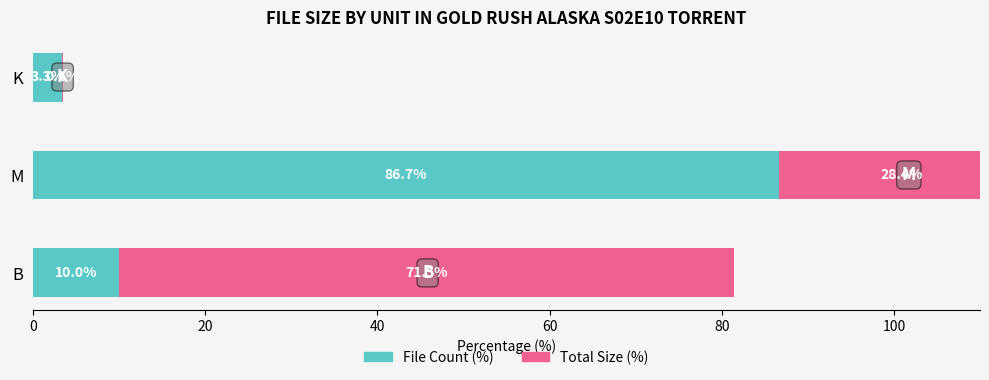

What is the value of the File Count (%) bar at the 1st from the left?

10.0